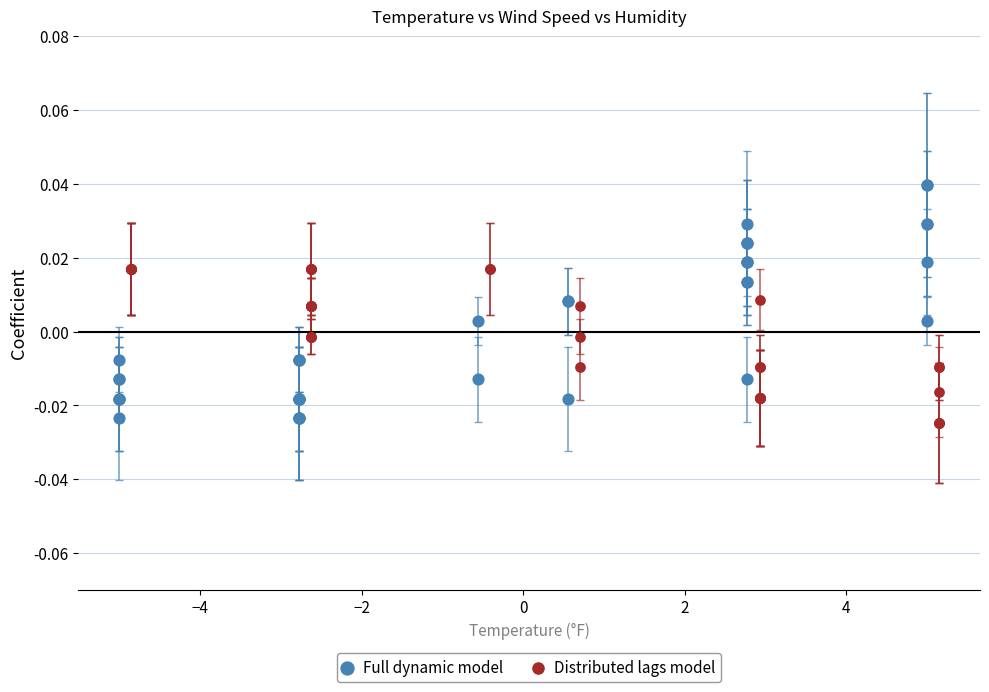

Which series contains the lowest Y value?

Distributed lags model